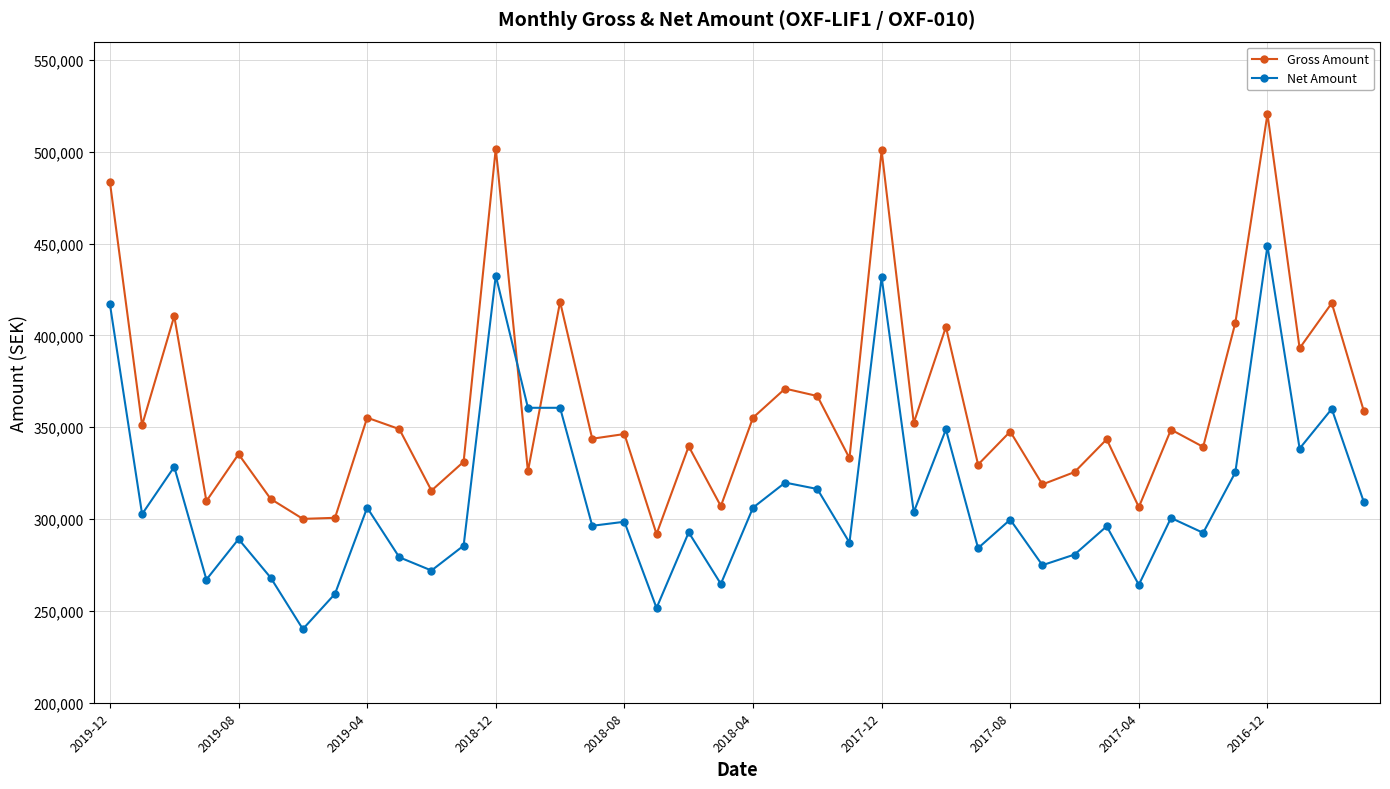

True or false: Net Amount has more than 0 interior local peaks.

True